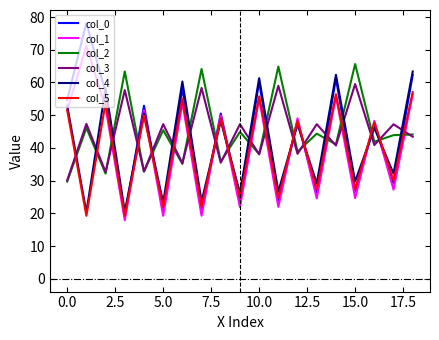

How many categories are shown in the chart?

19